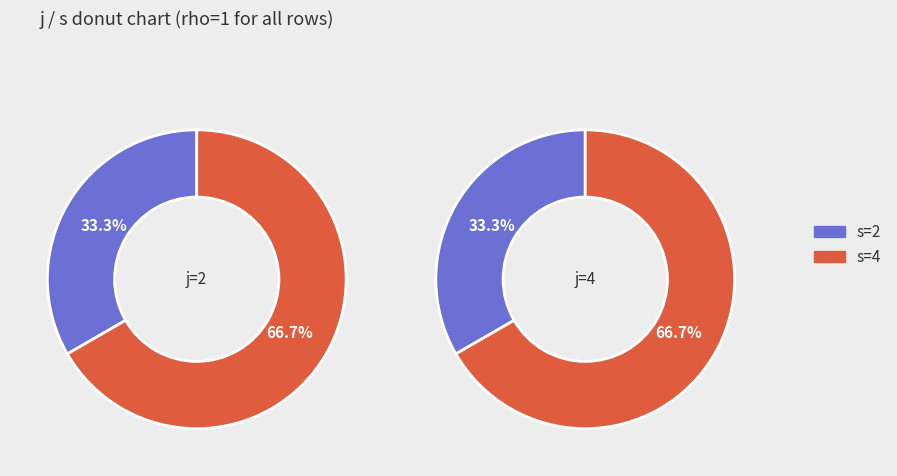

Which series has the largest range (max minus min)?

s=2